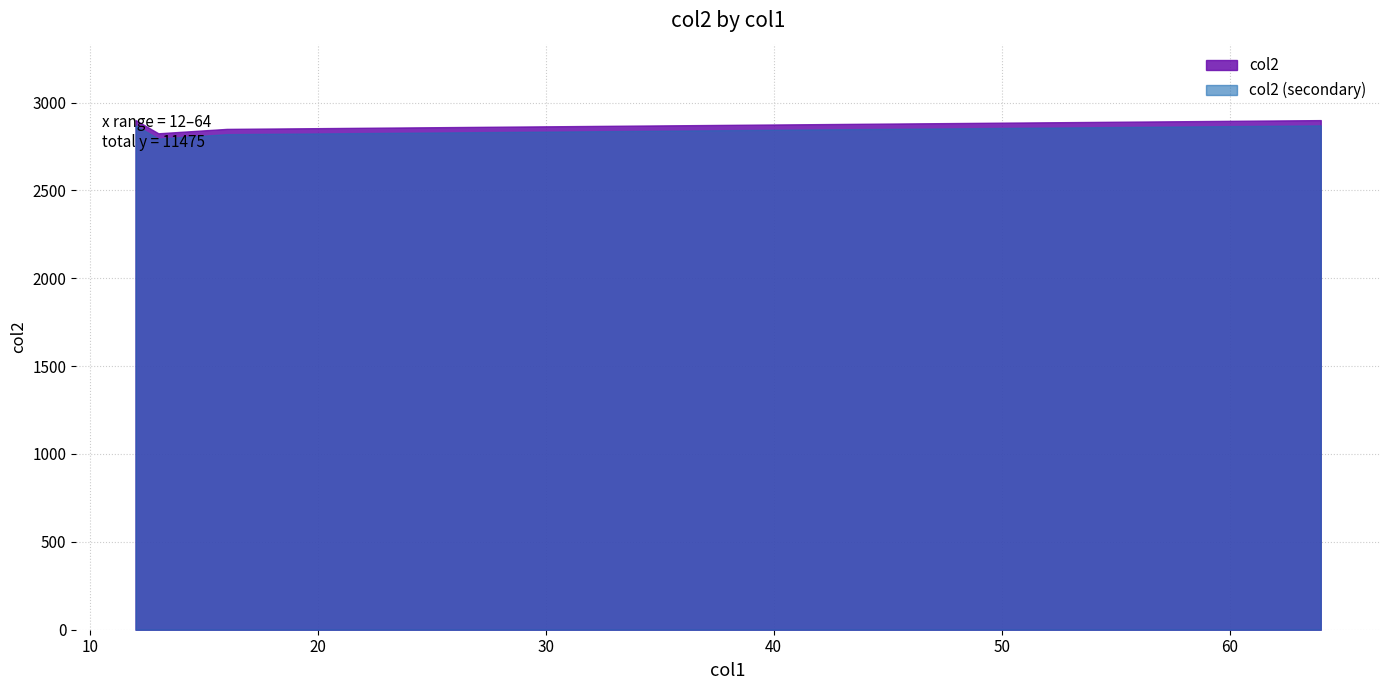

How many interior local valleys does the col2 (secondary) series have?

1